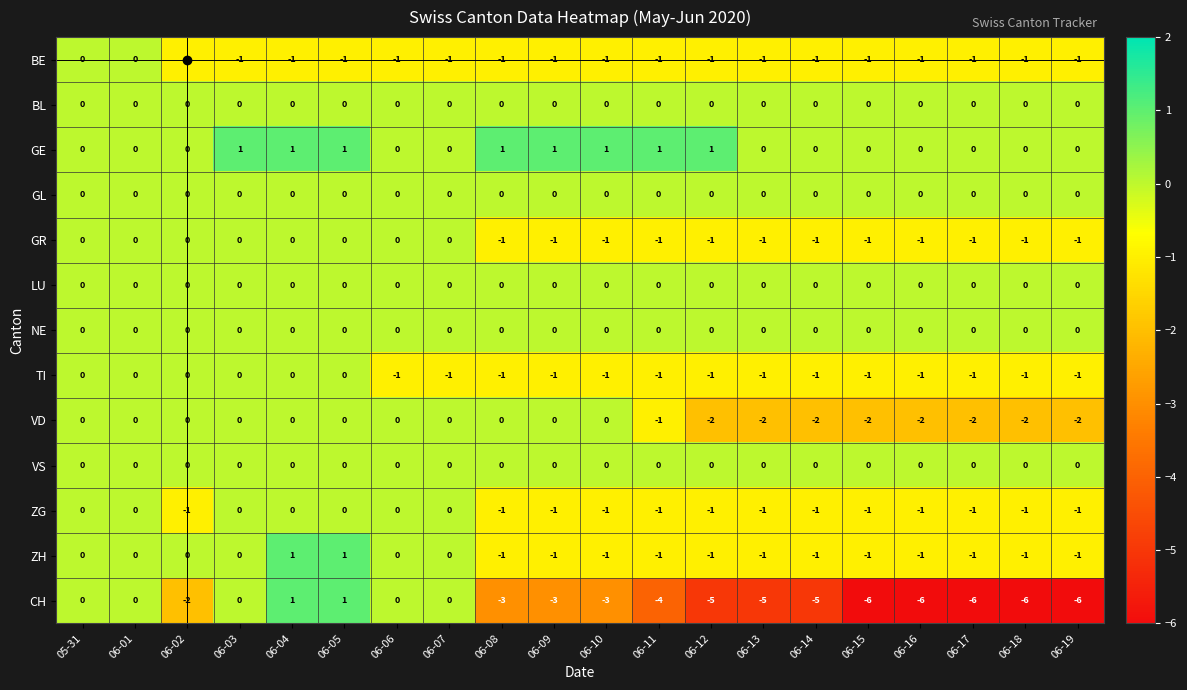

What is the total value across all series at 06-12?

-11